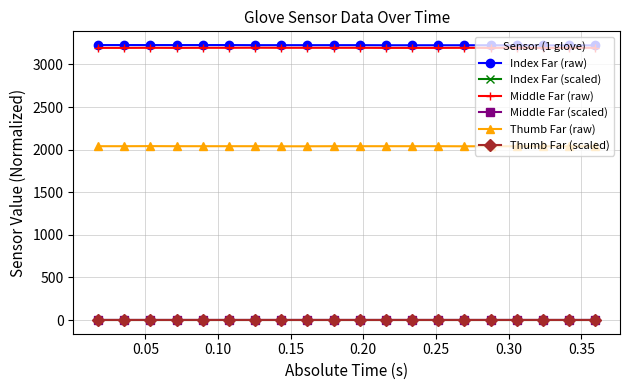

Which series has the largest total across all categories?

Index Far (raw)